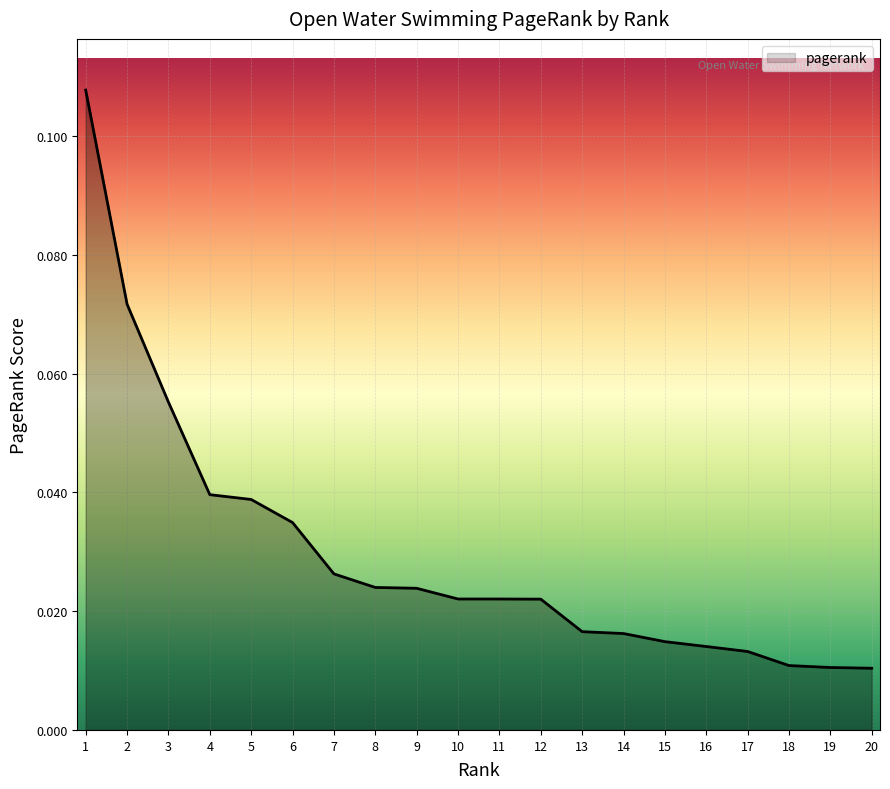

Between 19 and 12, which is larger?

12